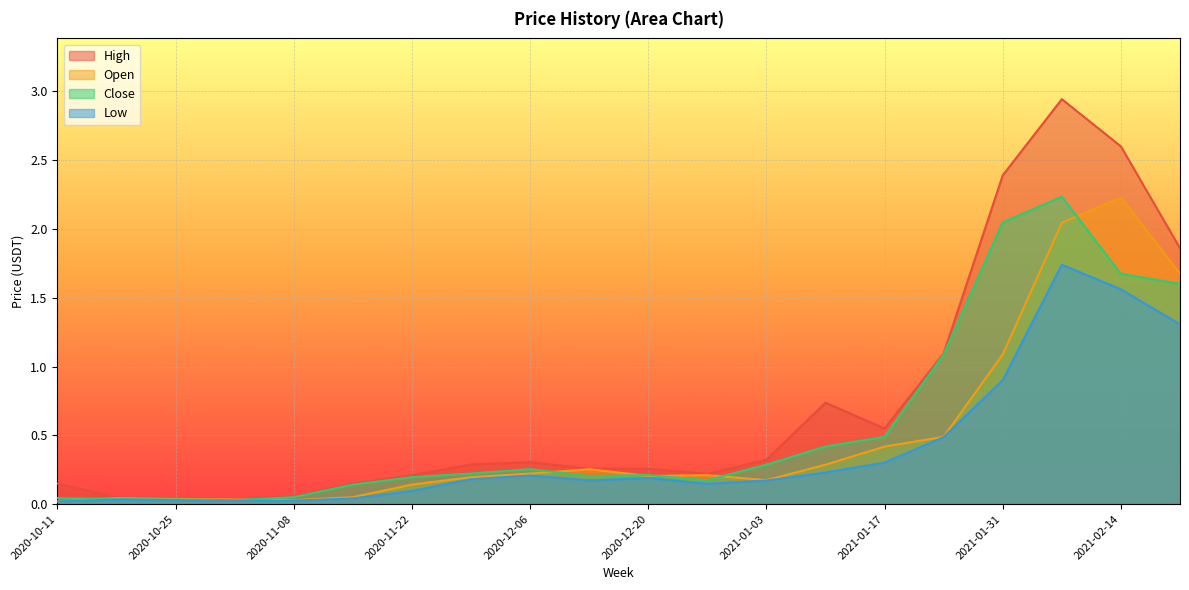

What is the approximate value of High at 2021-01-24?

1.1